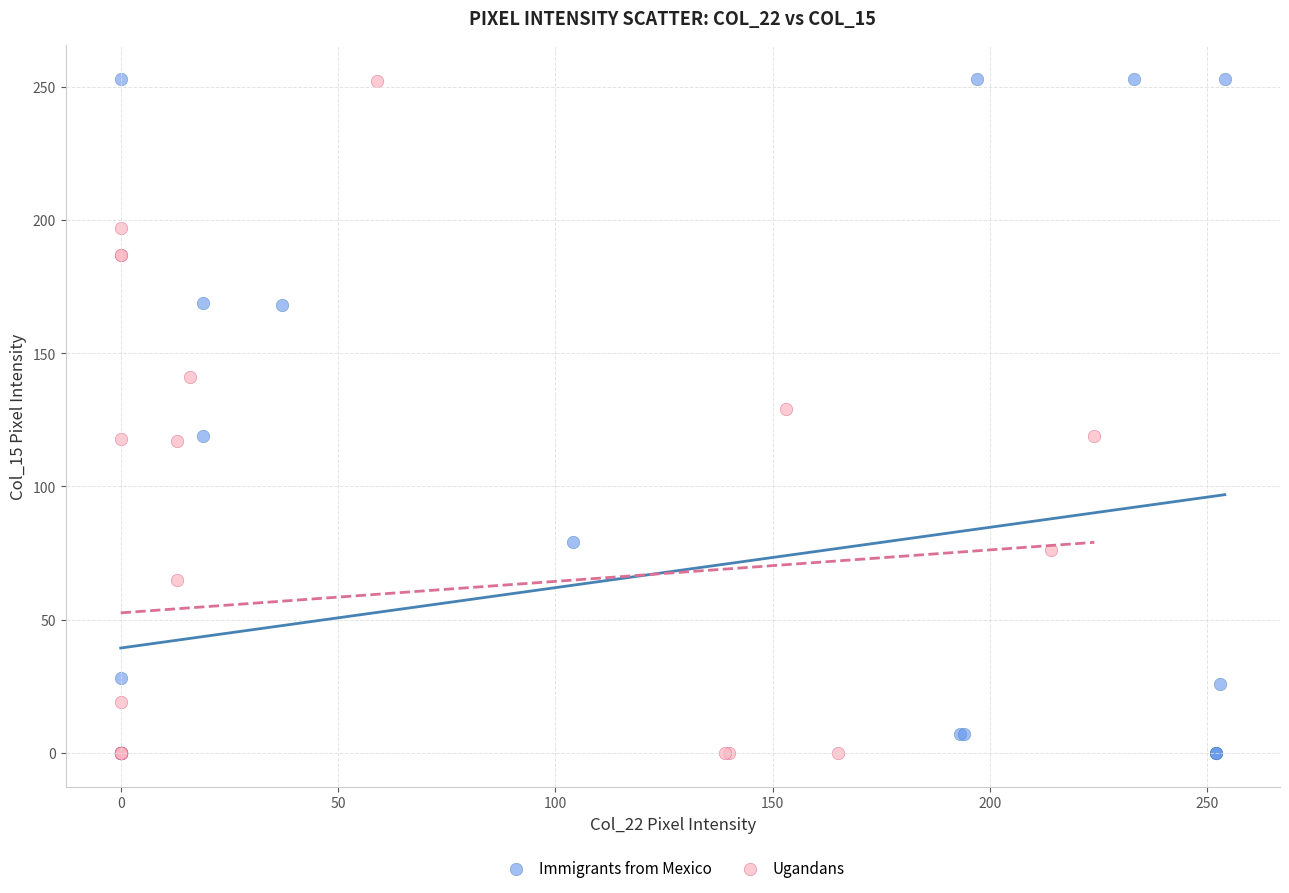

What are all the series names shown in the legend?

Immigrants from Mexico, Ugandans